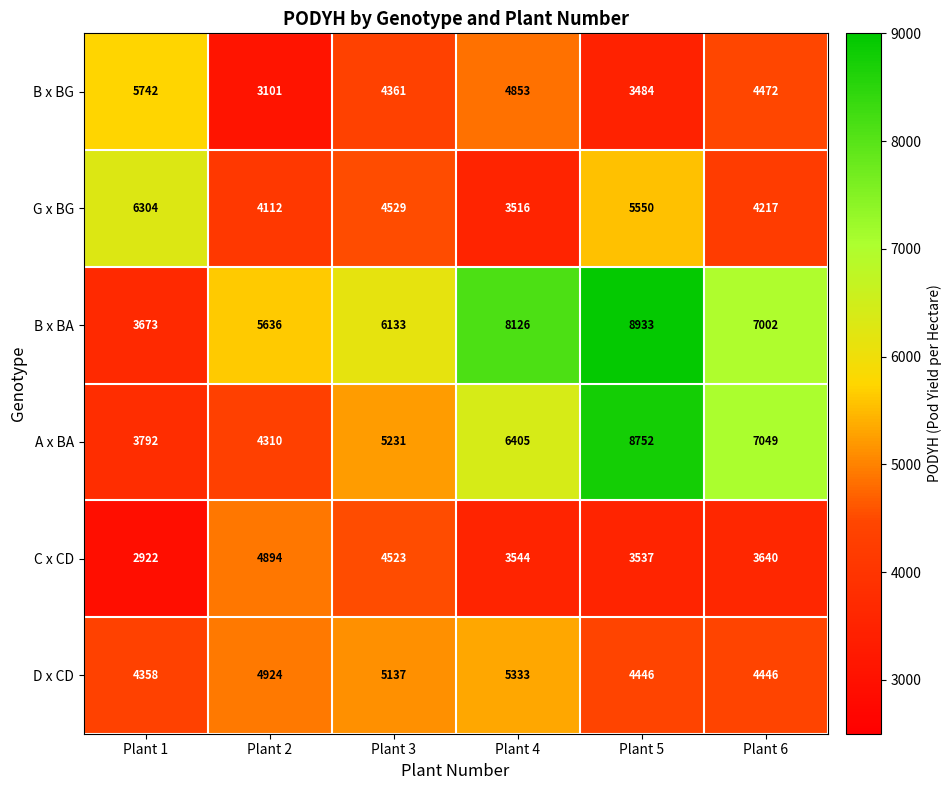

What is the difference between the B x BG values at Plant 6 and Plant 3?

111